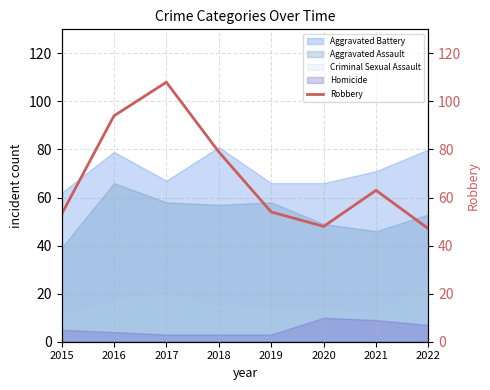

At which category does the chart reach its peak across all series?

2017